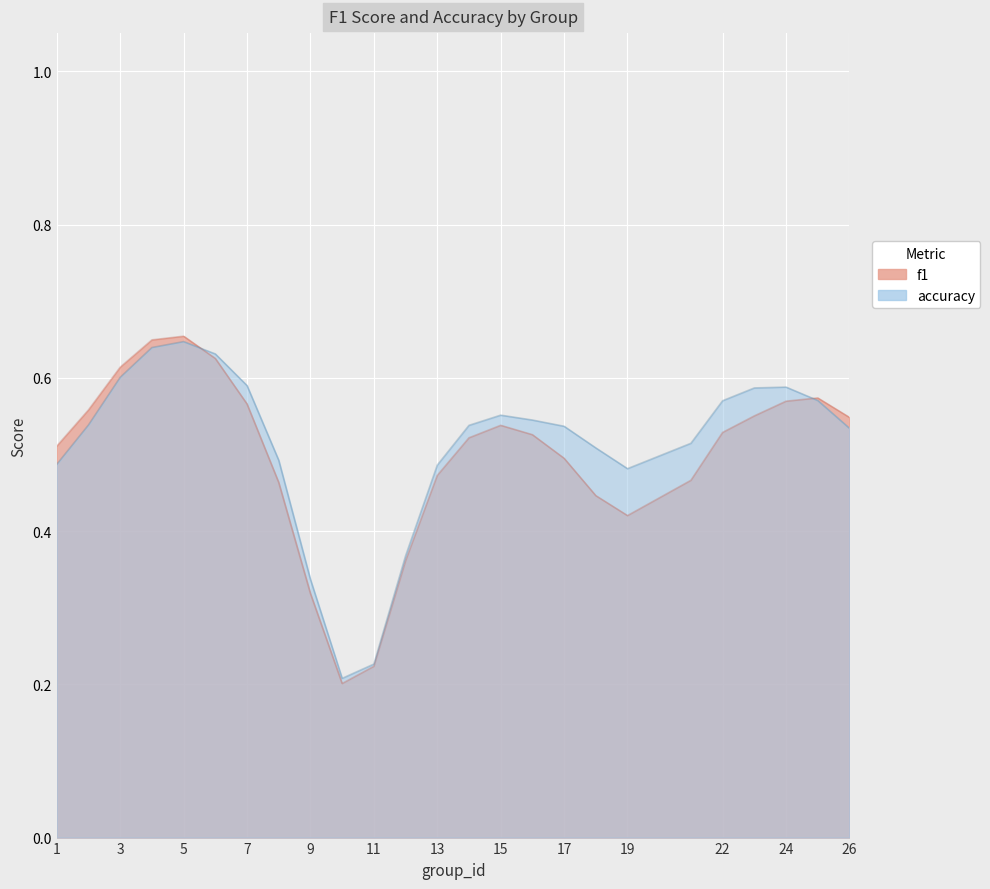

How many categories are shown in the chart?

25